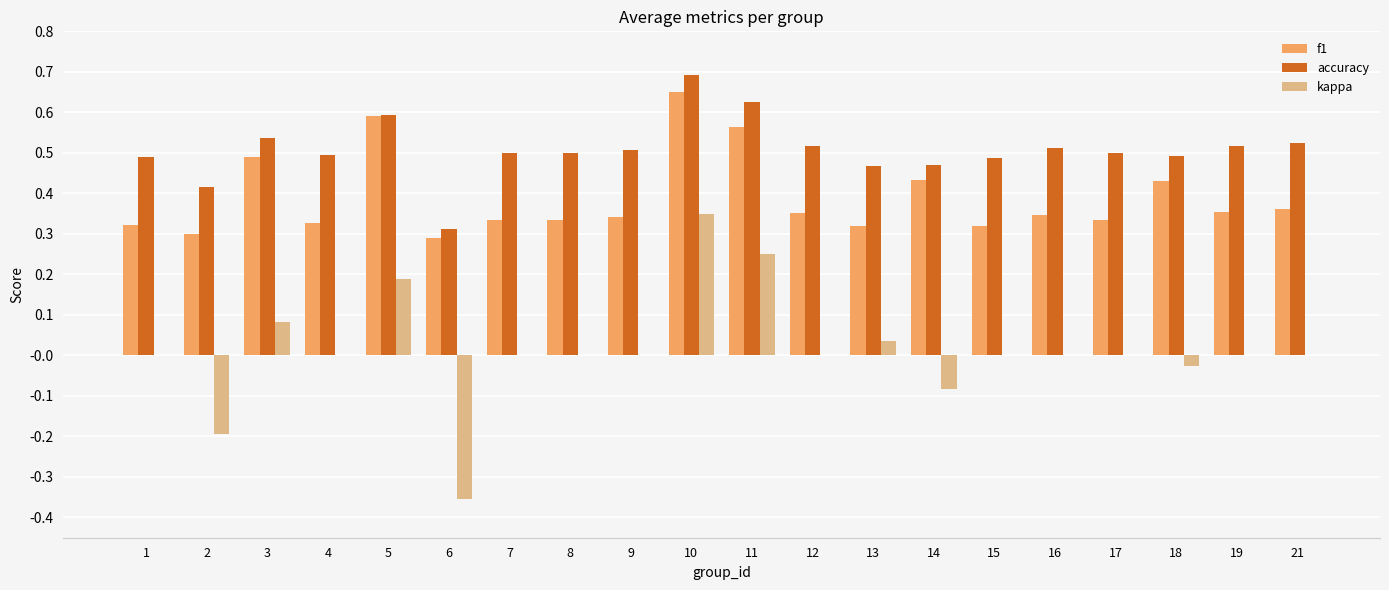

How many groups of bars are there?

20